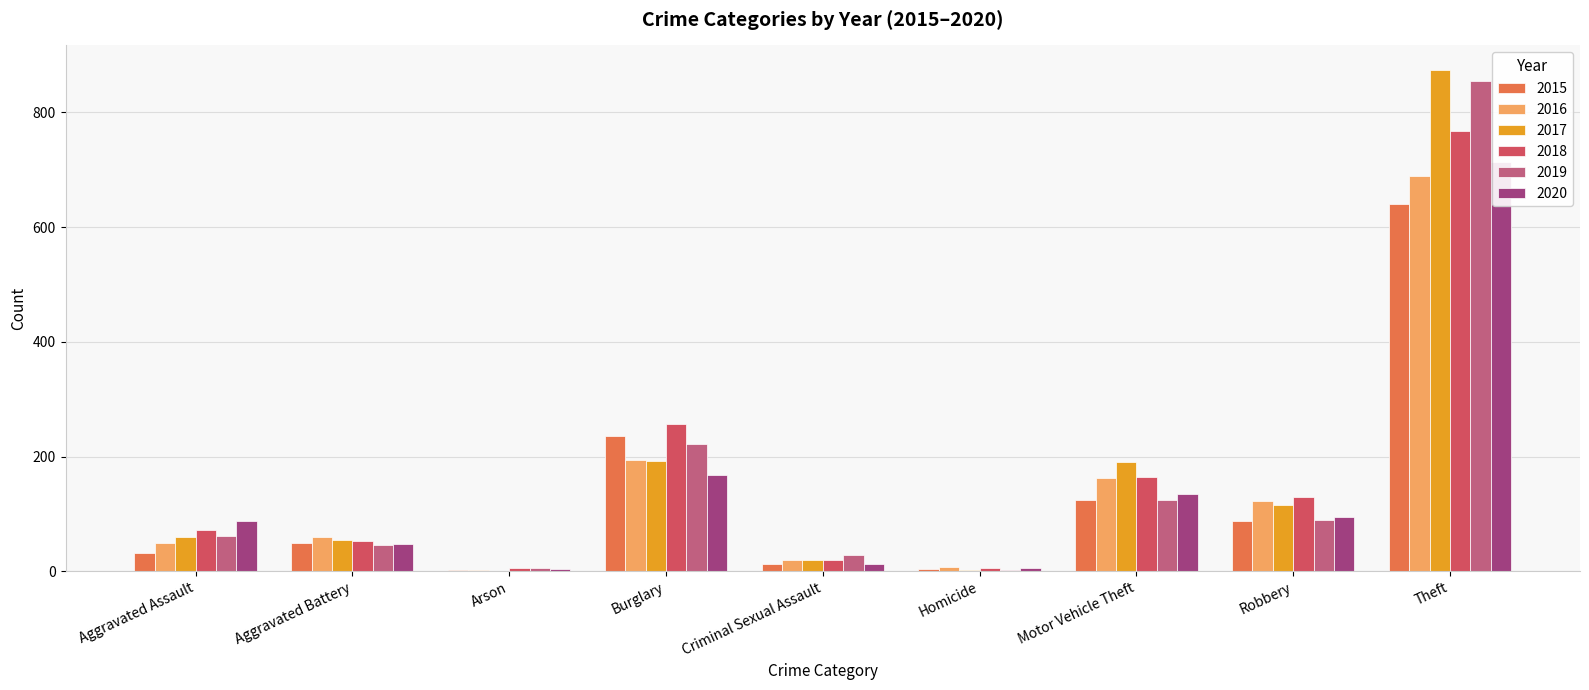

Which series has the widest spread of values?

2017